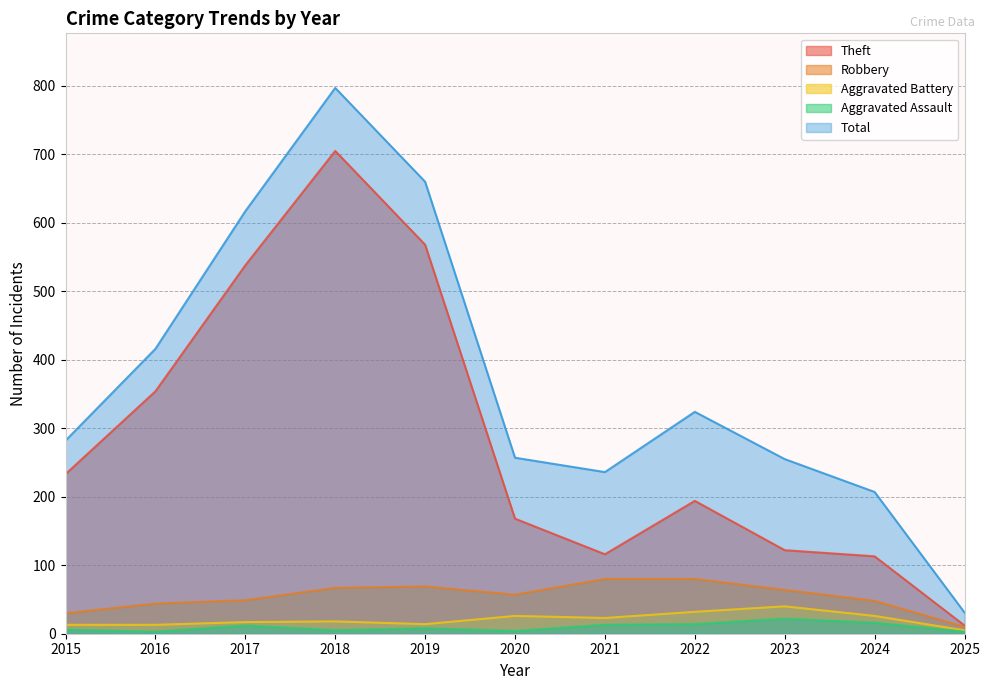

What are all the series names shown in the legend?

Theft, Robbery, Aggravated Battery, Aggravated Assault, Total